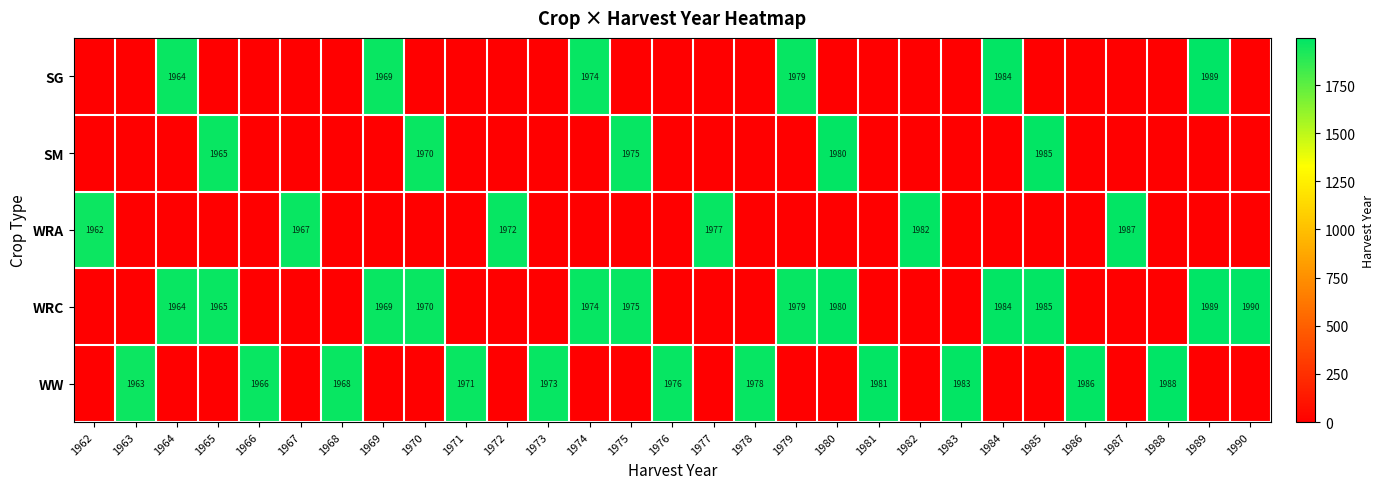

Is it true that SG equals 3429 at 1969?

False